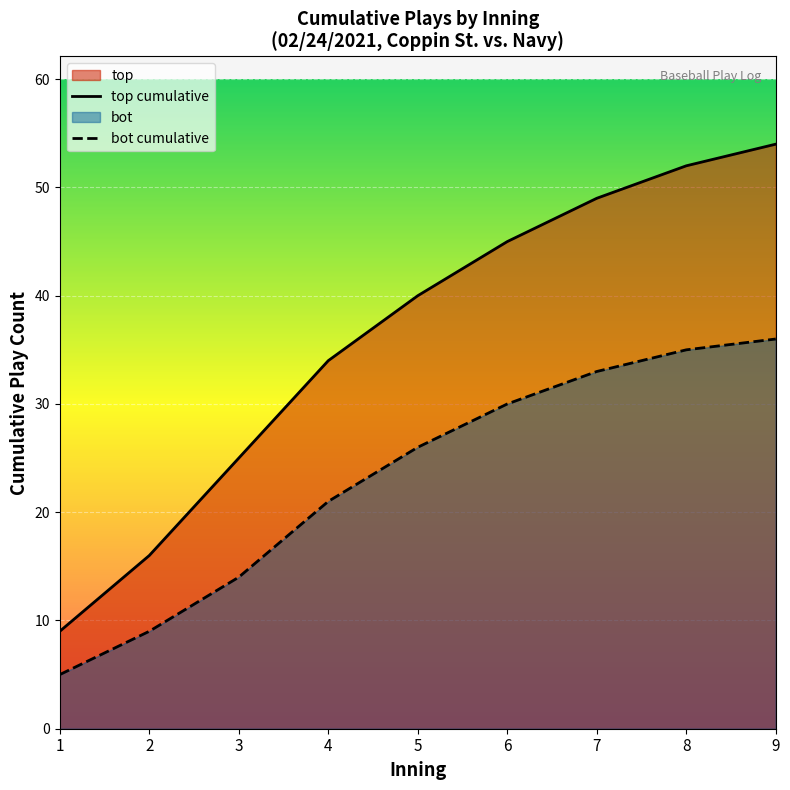

At which category is the sum across all series the highest?

9